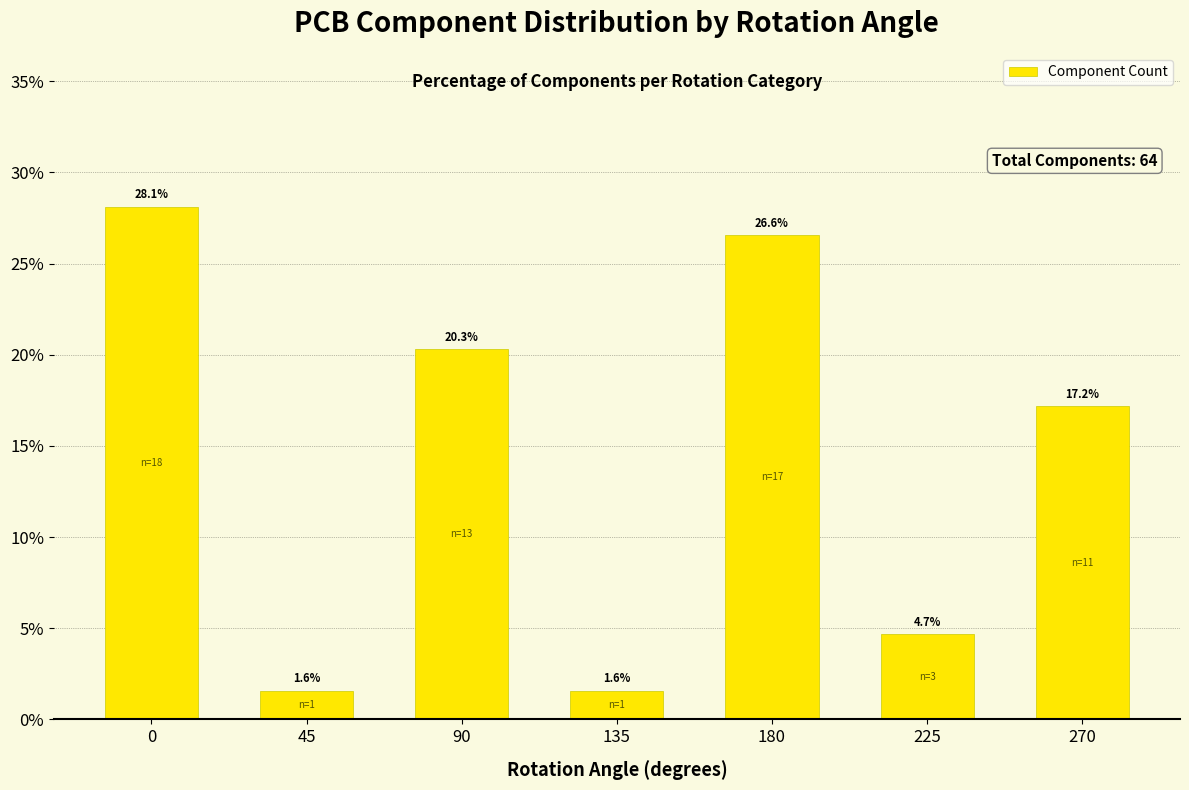

What is the value of the 7th bar from the left?

17.2